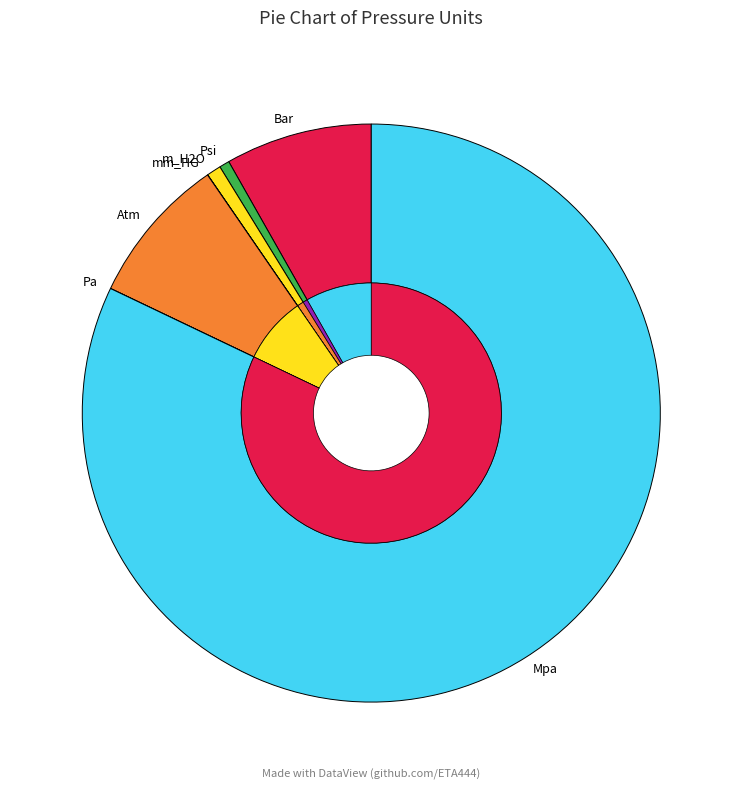

To the nearest percent, what is the average slice percentage?

14%